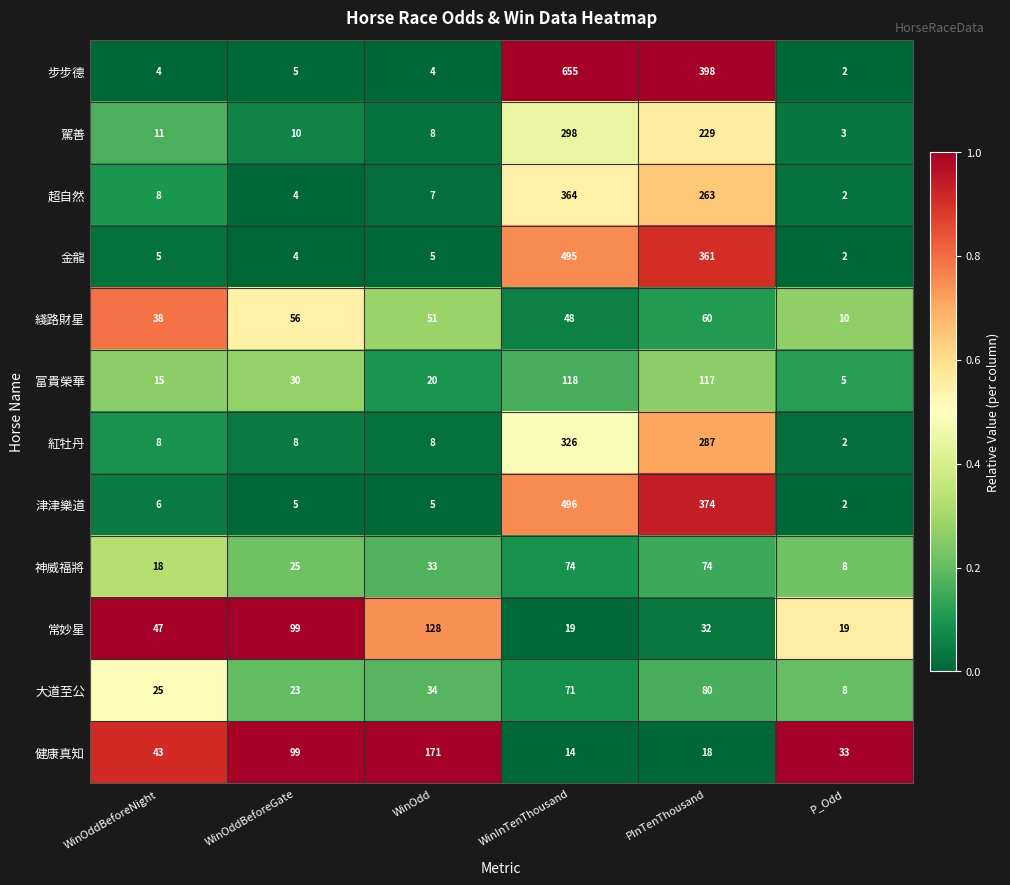

True or false: 金龍 has a value of 495 at WinInTenThousand.

True